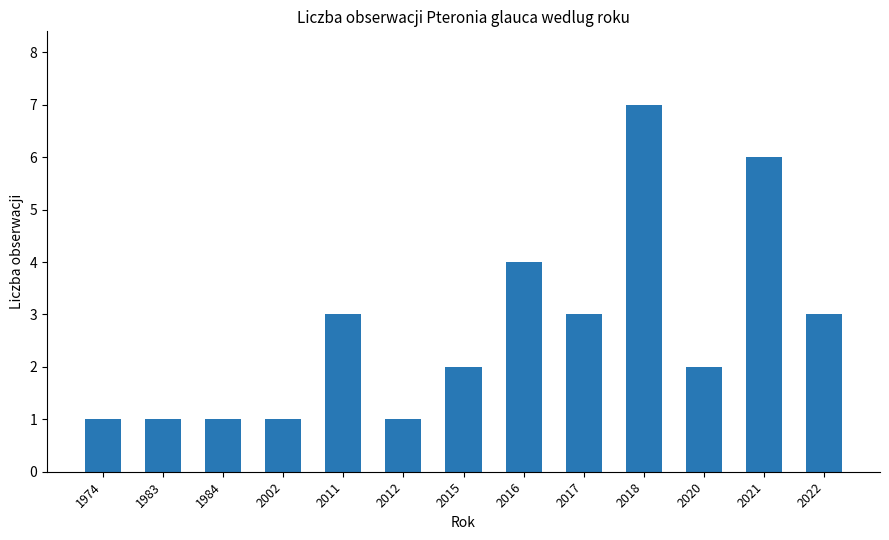

Reading left to right, extract all data points from this chart.

1	1	1	1	3	1	2	4	3	7	2	6	3